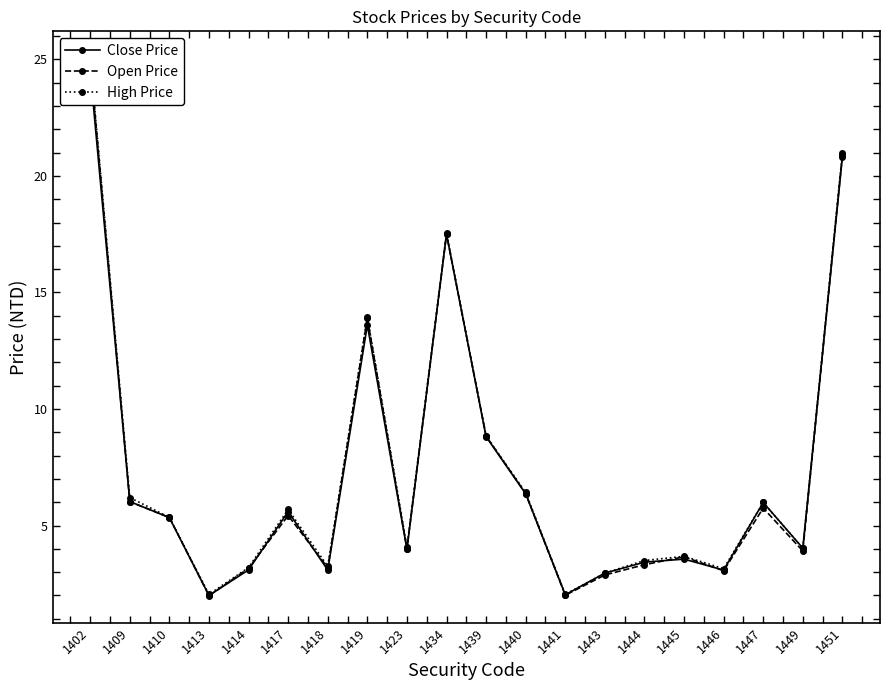

How many distinct data groups are displayed?

3